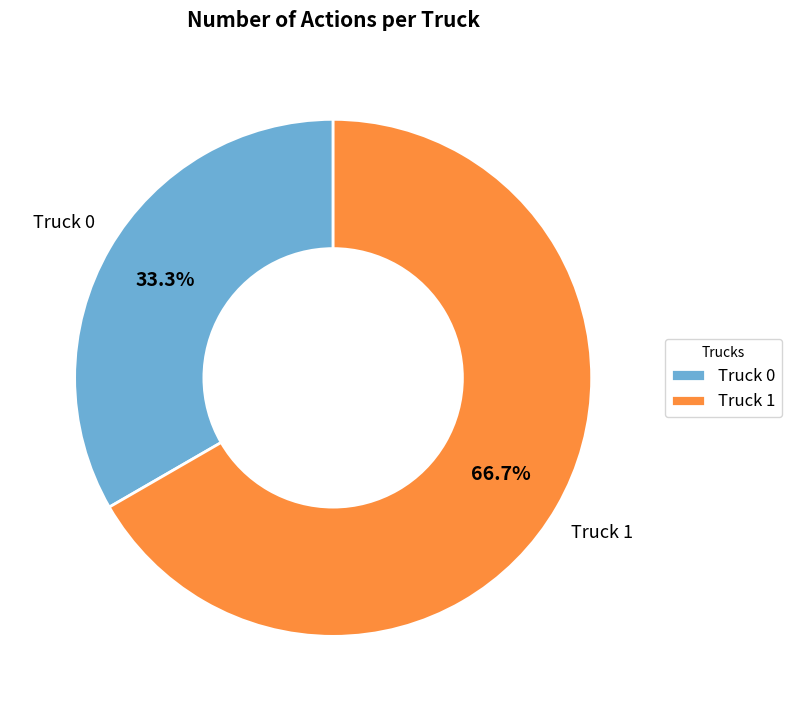

Rank the categories by value from lowest to highest.

Truck 0, Truck 1